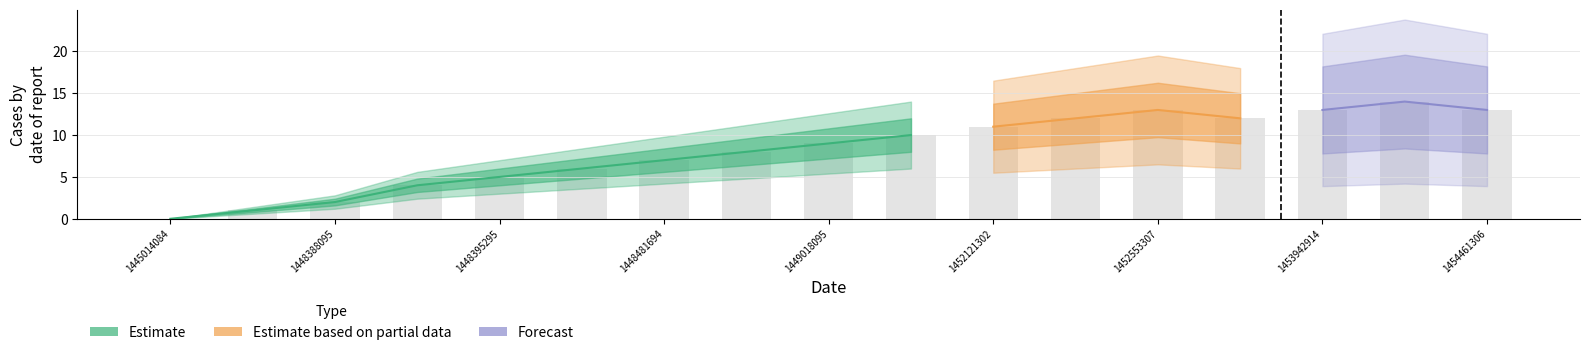

What is the sum of all values?

140